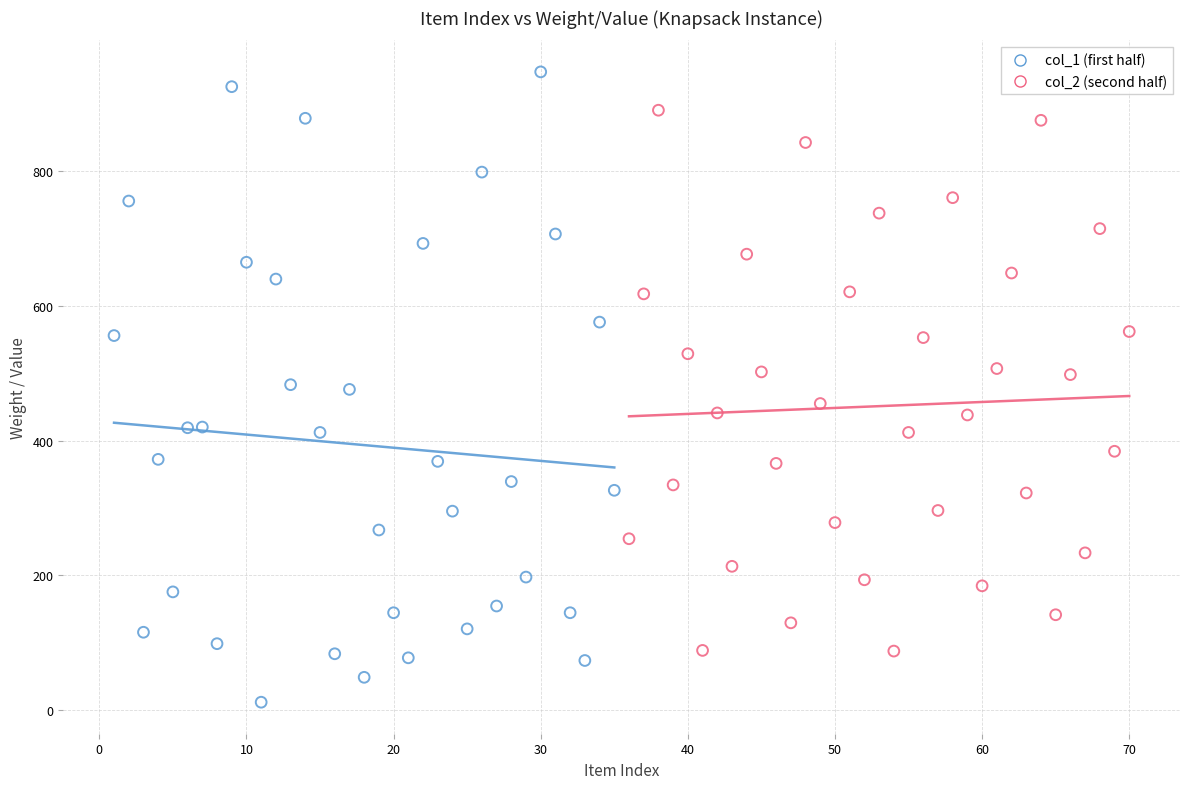

Which series reaches the maximum Y coordinate?

col_1 (first half)